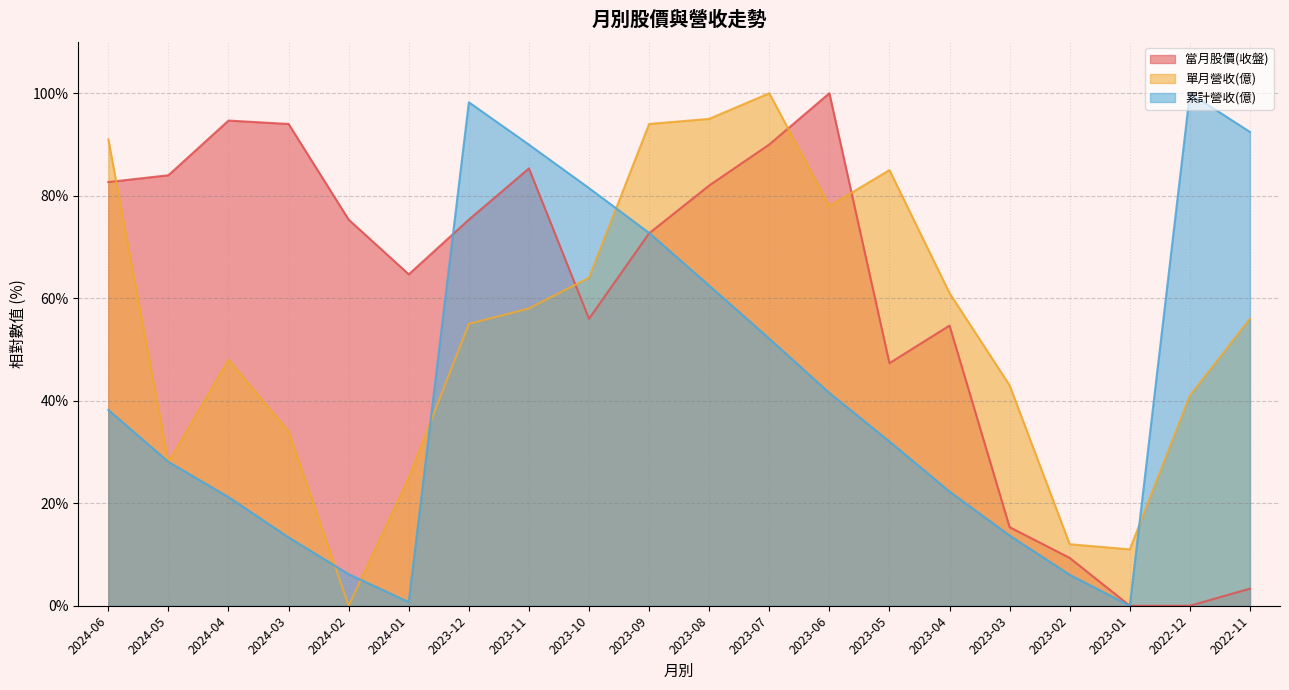

Which series ends up on top after the final intersection of 累計營收(億) and 當月股價(收盤)?

當月股價(收盤)